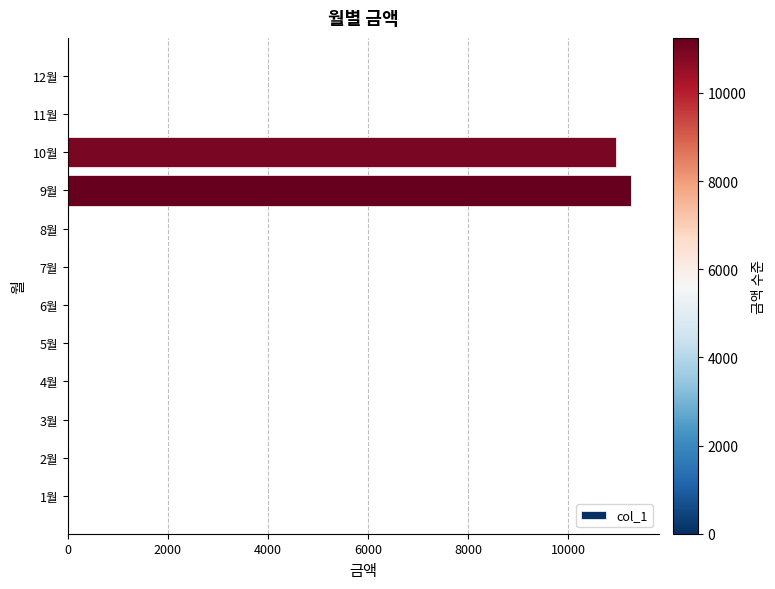

Reading bottom to top, transcribe all the data shown in this chart.

1월=0	2월=0	3월=0	4월=0	5월=0	6월=0	7월=0	8월=0	9월=11250	10월=10960	11월=0	12월=0